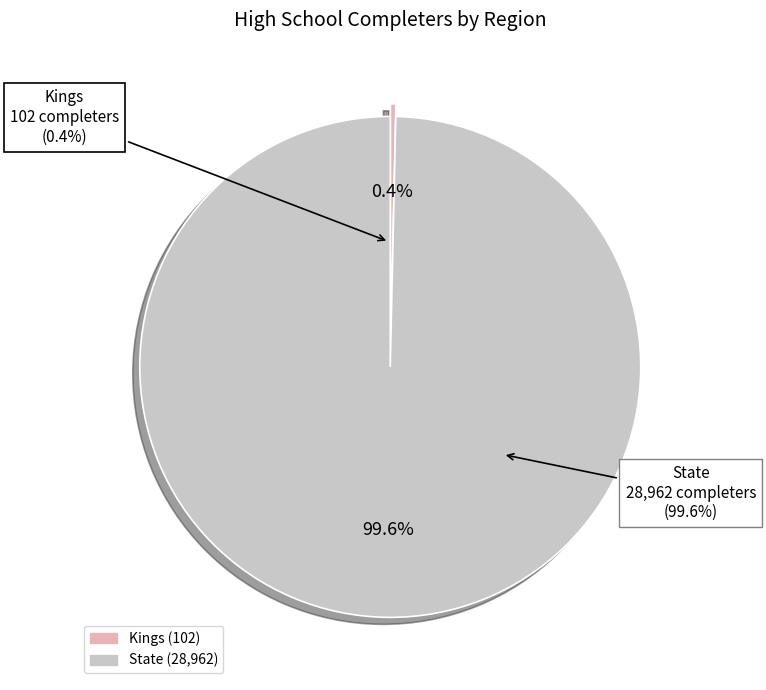

How many segments does this pie chart have?

2